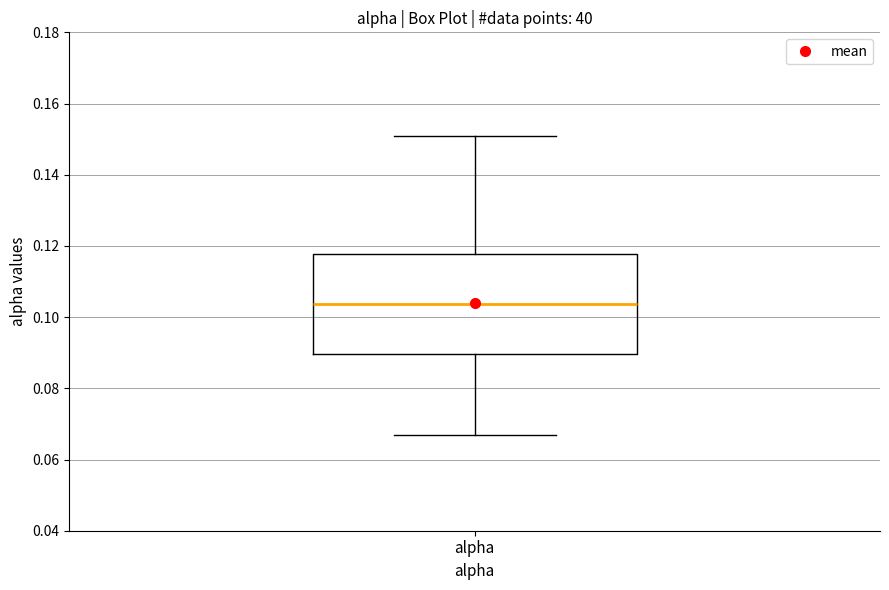

Transcribe this box plot: give where the median line is, the range the box spans, and where the two whiskers end, as read against the y-axis. The values are not printed on the chart, so give them approximately, as read against the axis.

median 0.104, box 0.090 to 0.118, whiskers 0.066 to 0.150